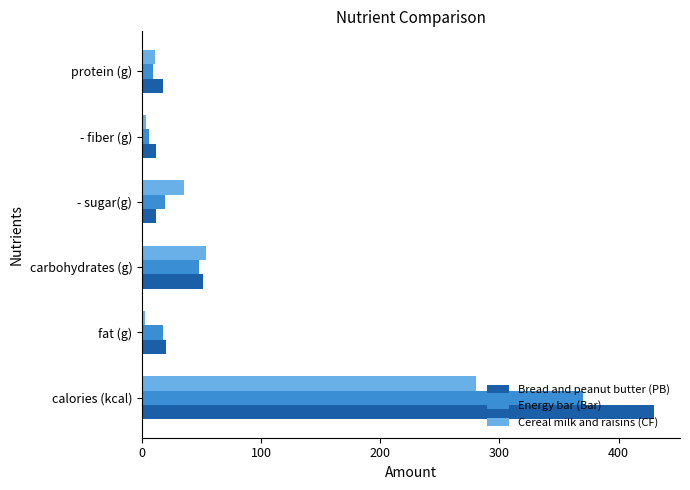

List the series in order of their peak value, lowest first.

Cereal milk and raisins (CF), Energy bar (Bar), Bread and peanut butter (PB)